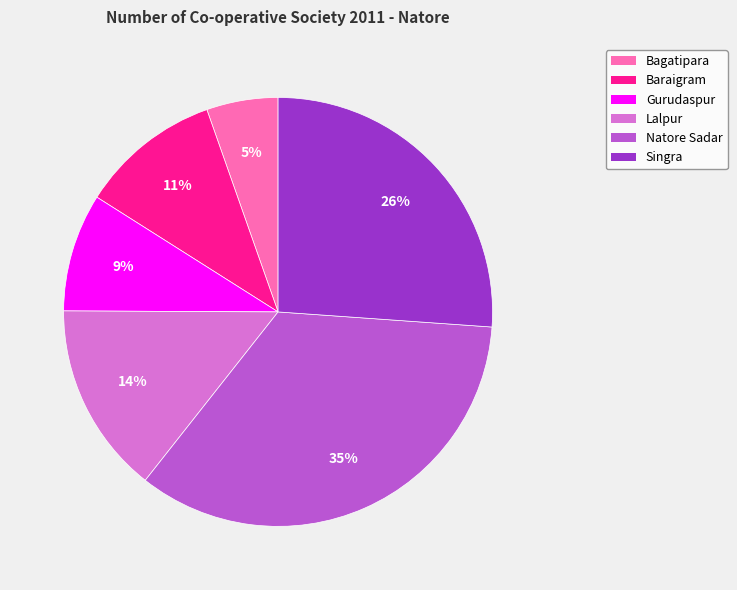

Is there any slice that represents more than half of the pie?

No